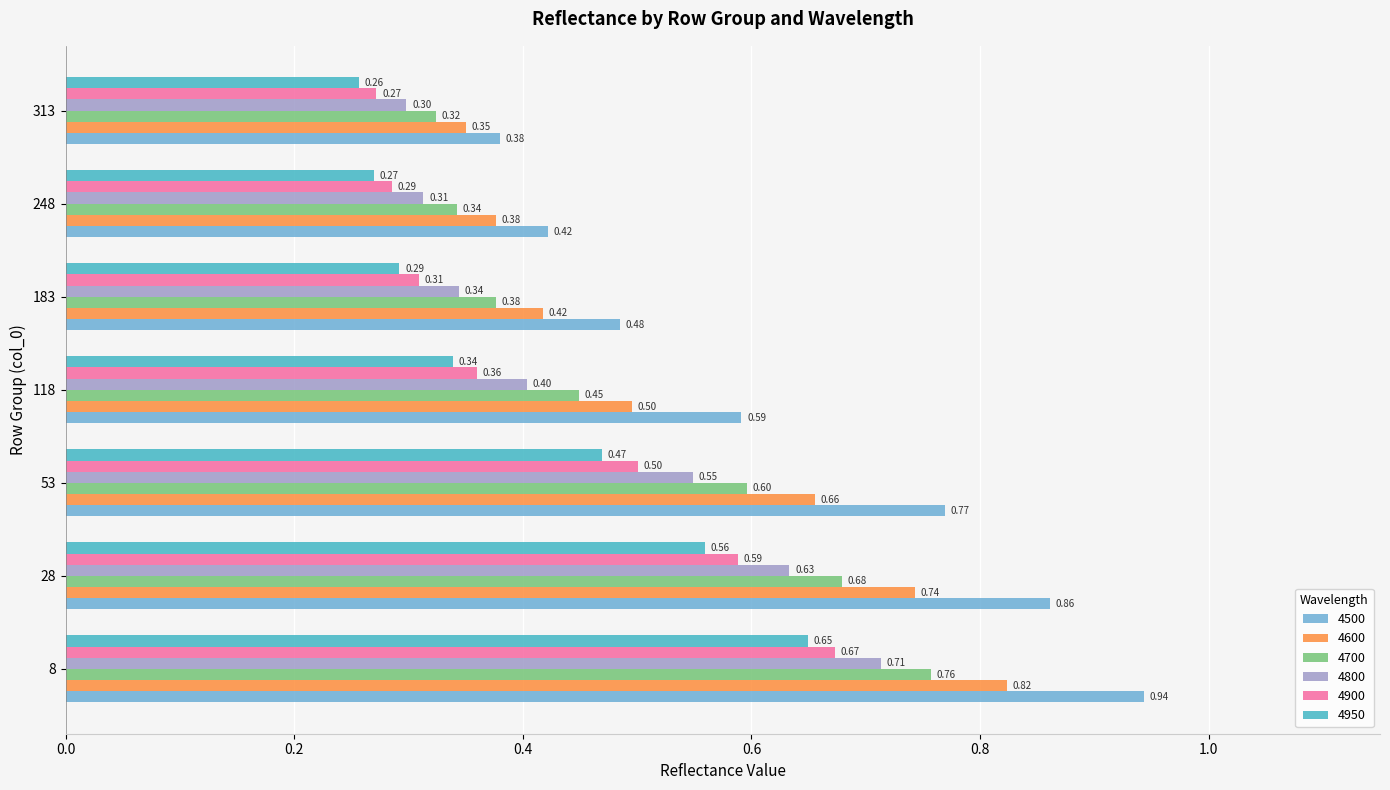

At which category does the chart reach its peak across all series?

8